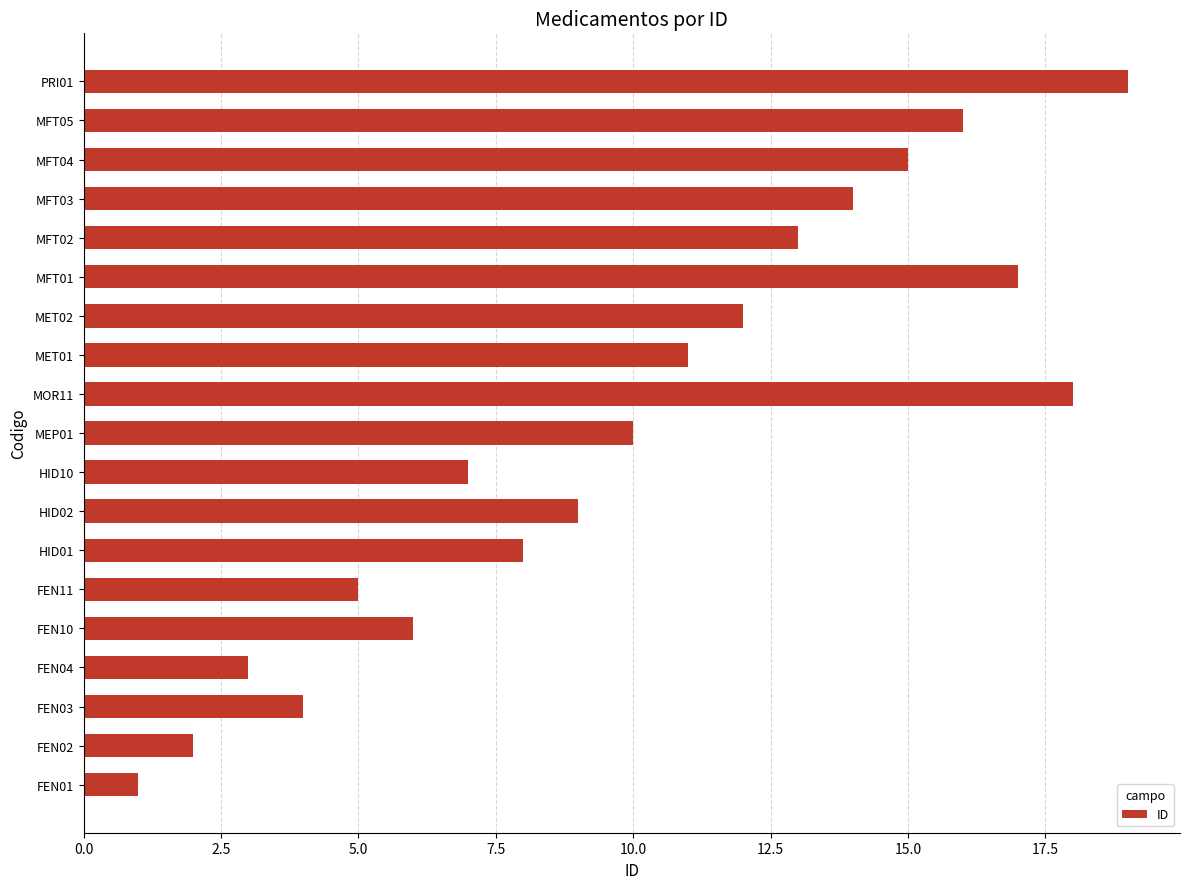

Count the number of categories in the chart.

19